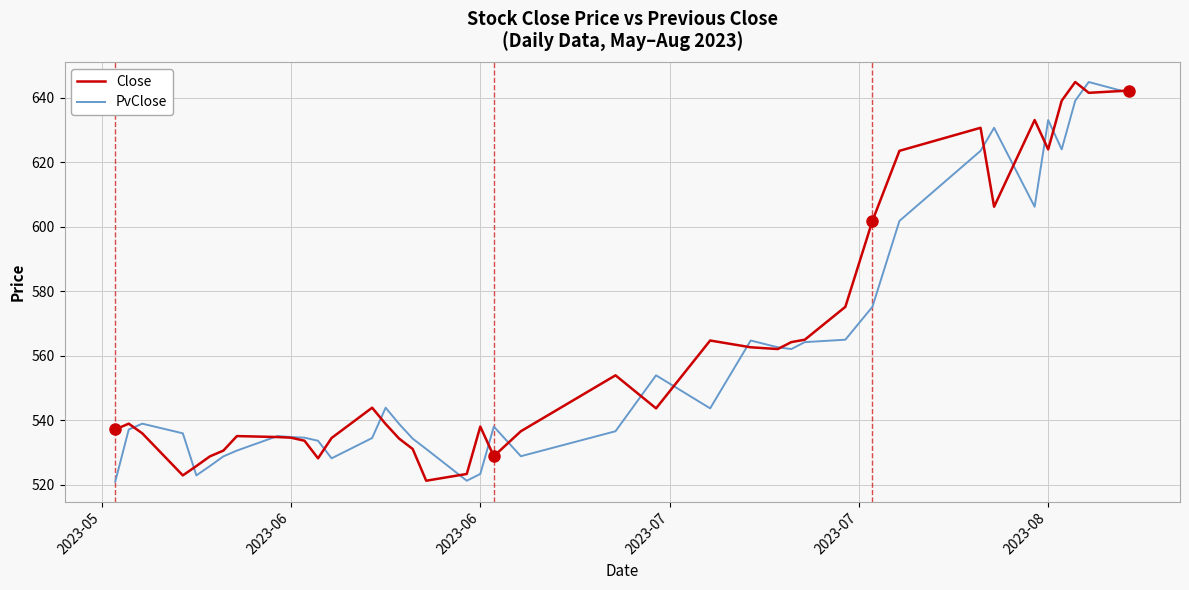

What is the lowest value of the PvClose series?

520.9